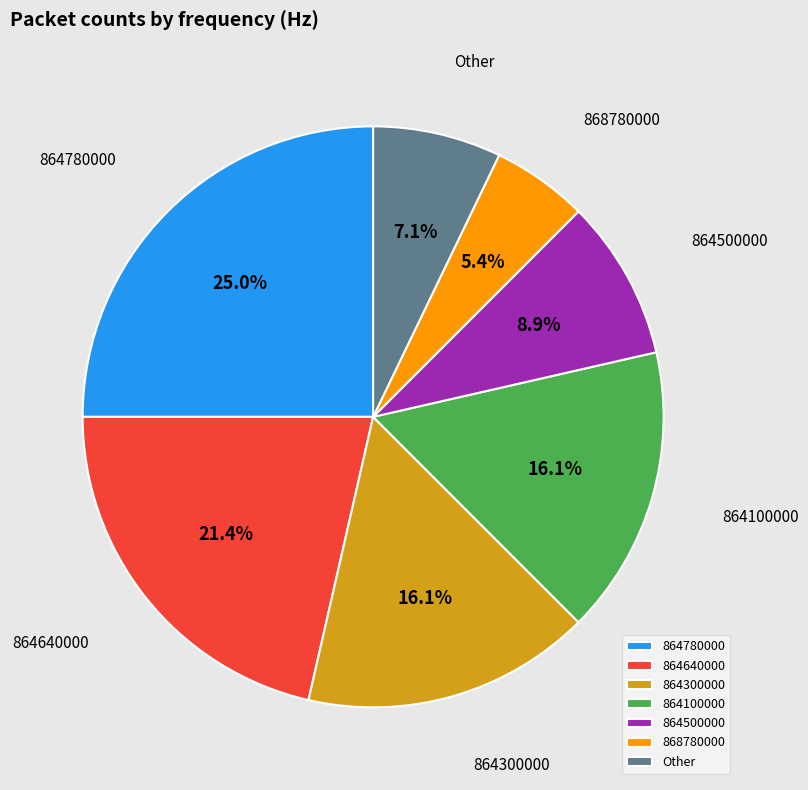

Does any single category account for the majority?

No